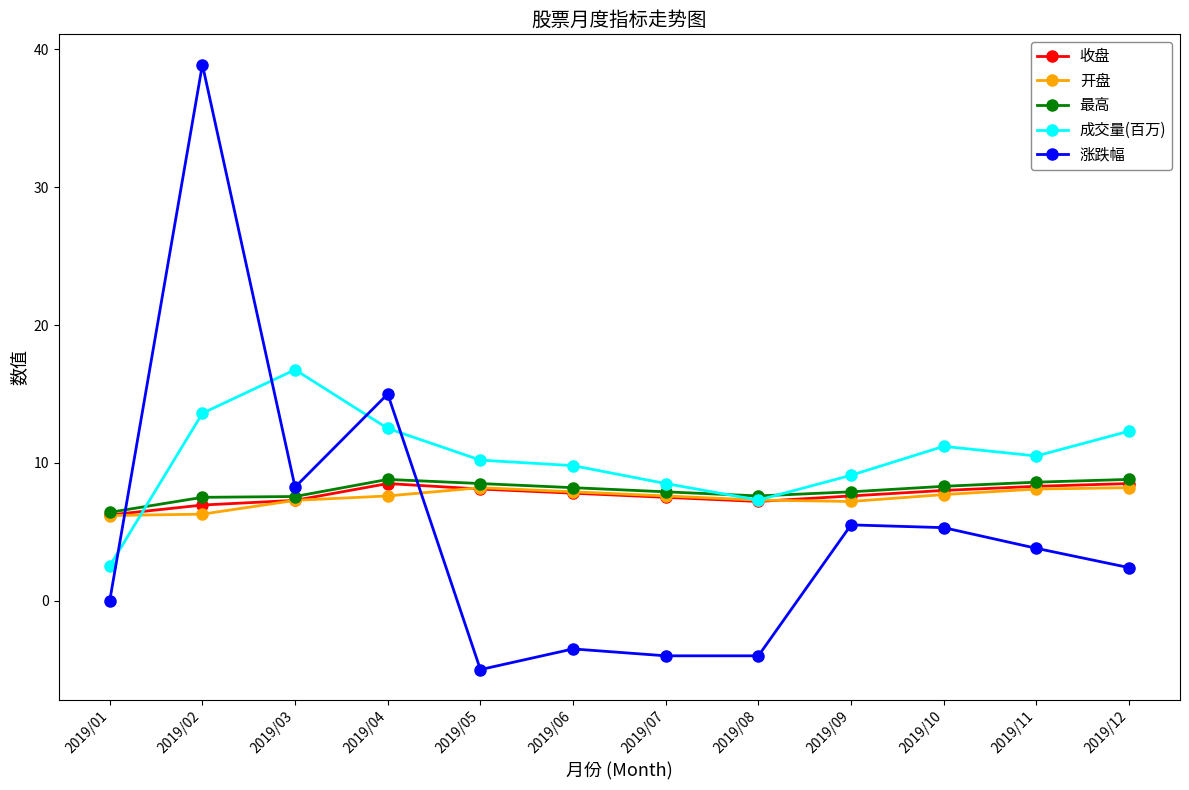

What is the value of the 涨跌幅 point at the 2nd from the left?

38.9